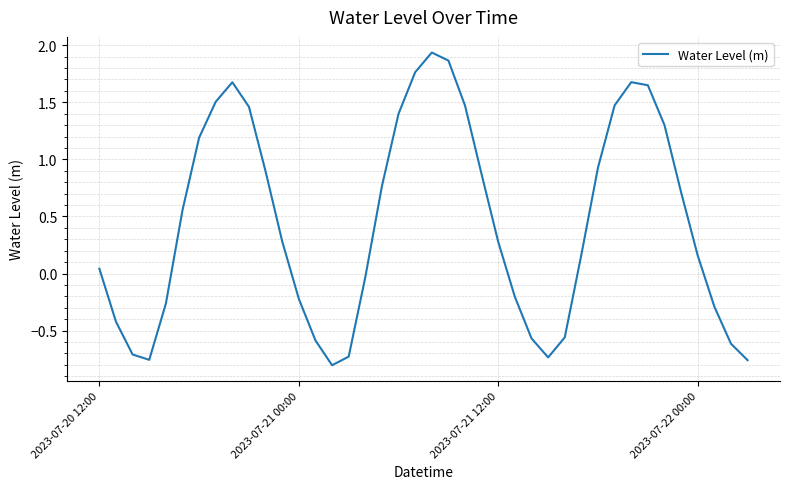

Count the number of data series in this chart.

1